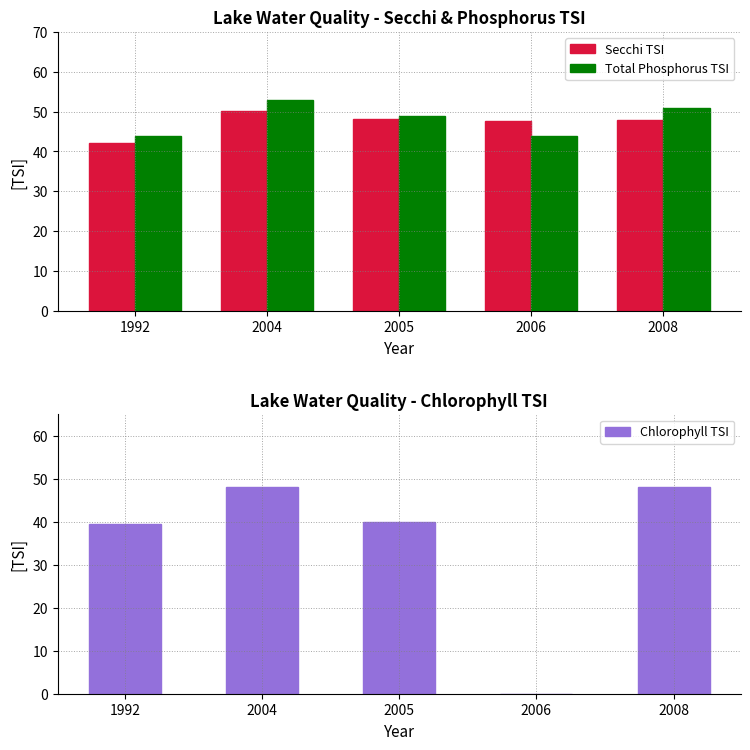

What is the value of the Secchi TSI bar at the 1st from the left?

42.0